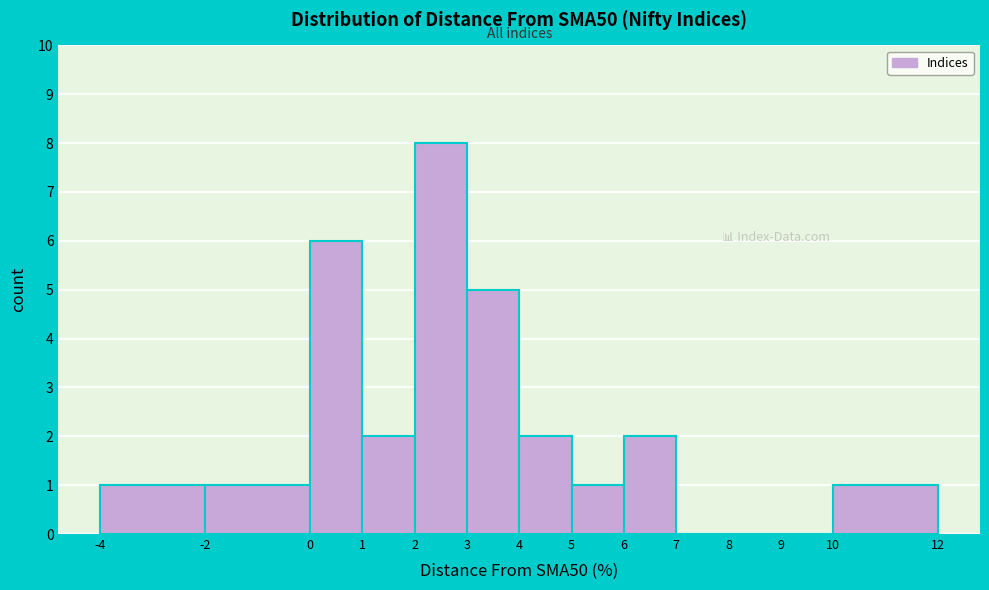

Which range on the x-axis has the tallest bar?

2 to 3